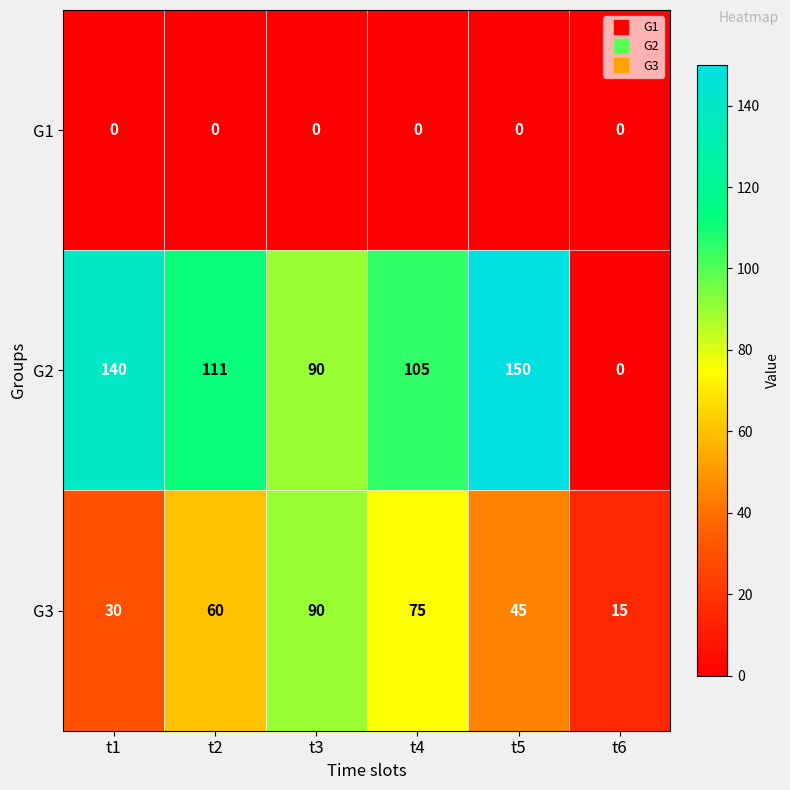

Rank the series at t5 from highest to lowest value.

G2, G3, G1